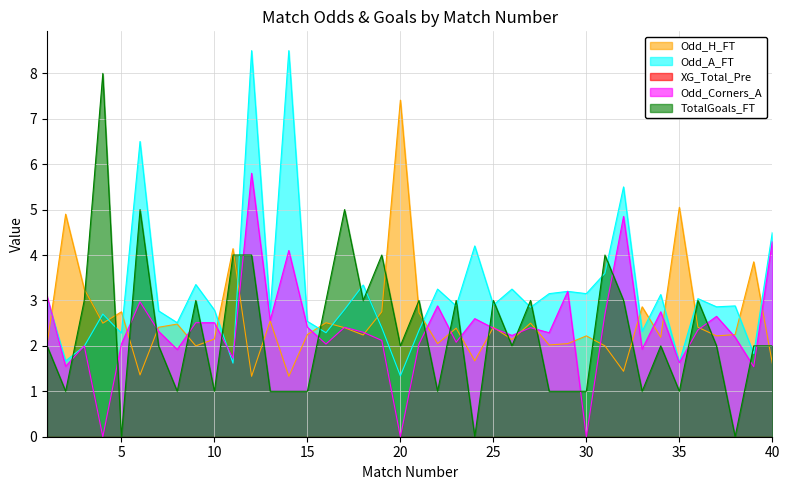

At which category does Odd_Corners_A reach its first local valley?

2